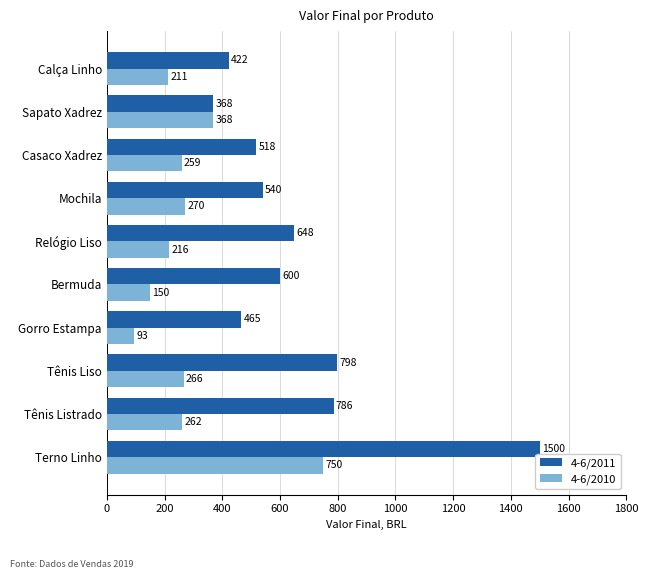

At how many categories does at least one series exceed 1276?

1